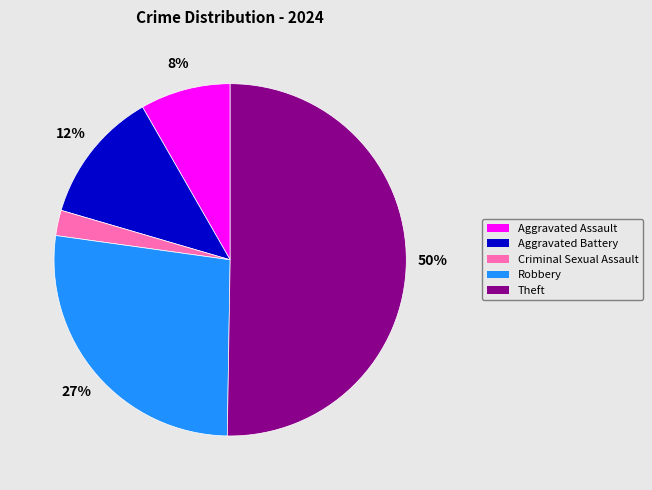

Which has a higher value, Robbery or Aggravated Battery?

Robbery